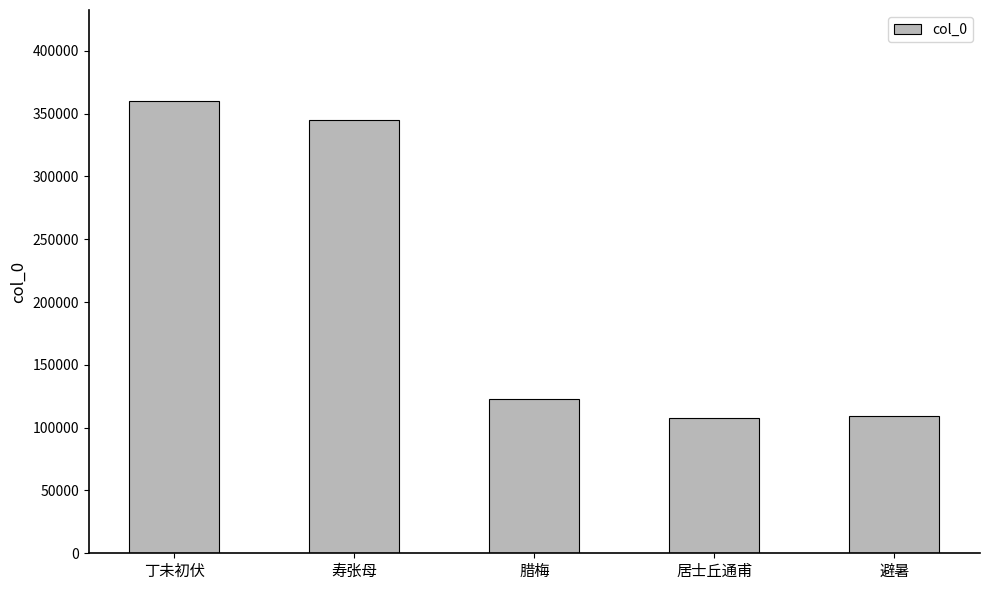

At which category does the chart reach its peak across all series?

丁未初伏